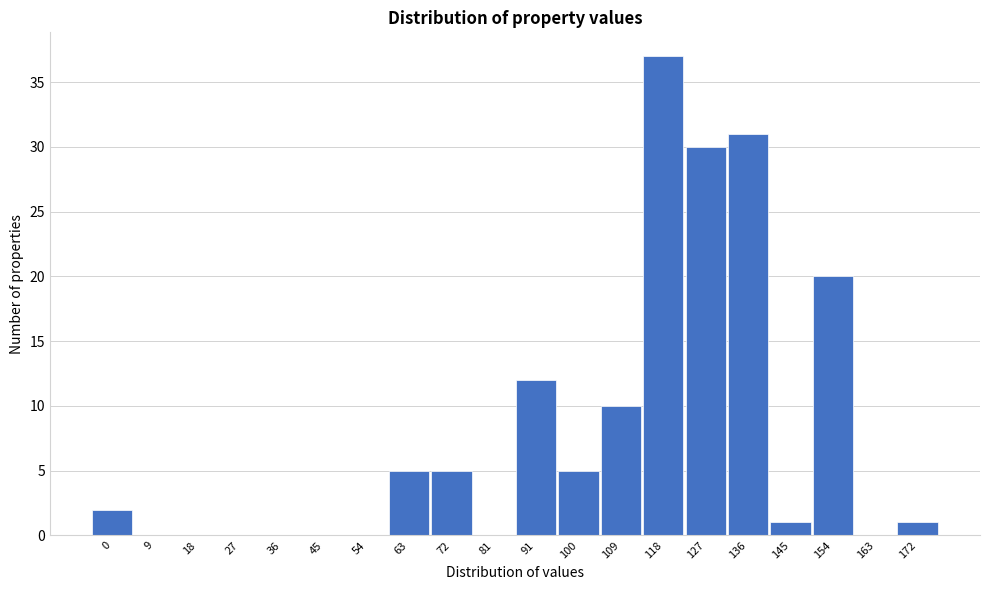

Reading right to left, what are all the values shown in this chart?

172=1	163=0	154=20	145=1	136=31	127=30	118=37	109=10	100=5	91=12	81=0	72=5	63=5	54=0	45=0	36=0	27=0	18=0	9=0	0=2